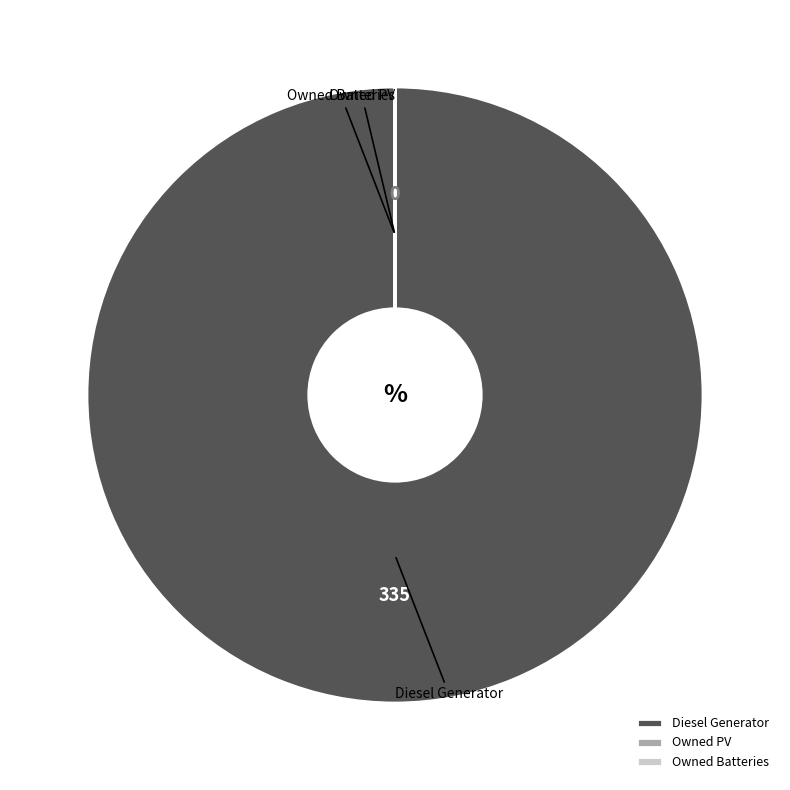

What is the largest slice in the pie chart?

Diesel Generator